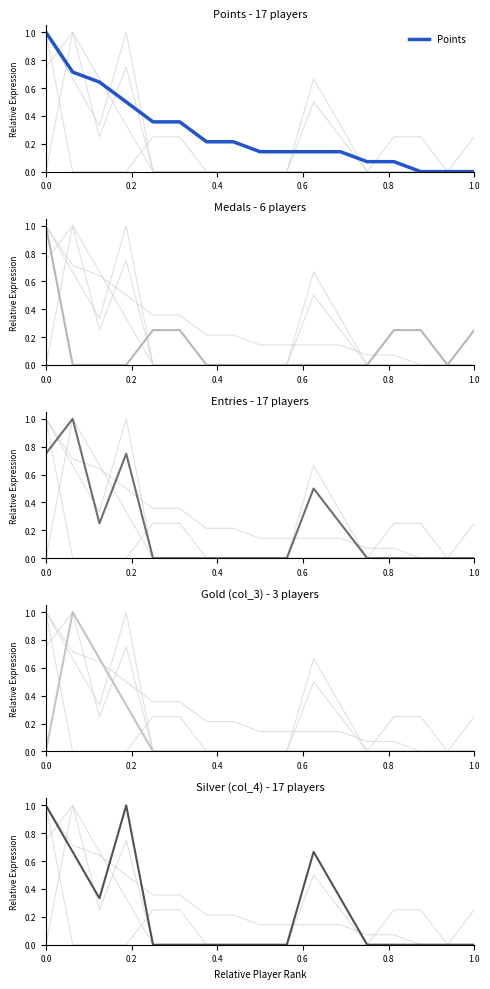

True or false: Points has more than 0 points higher than both neighbors.

False